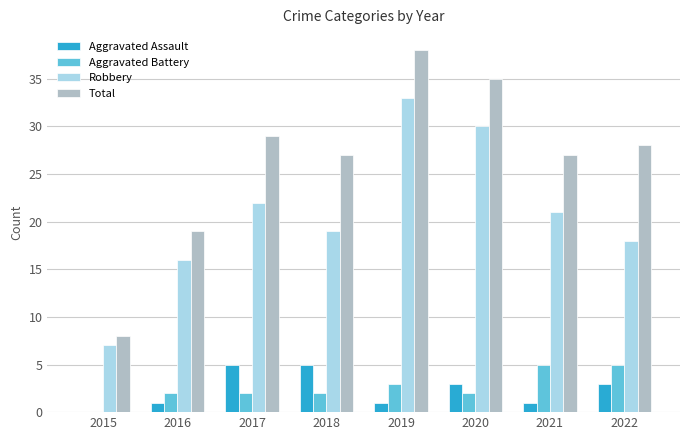

At which category is the sum across all series the highest?

2019